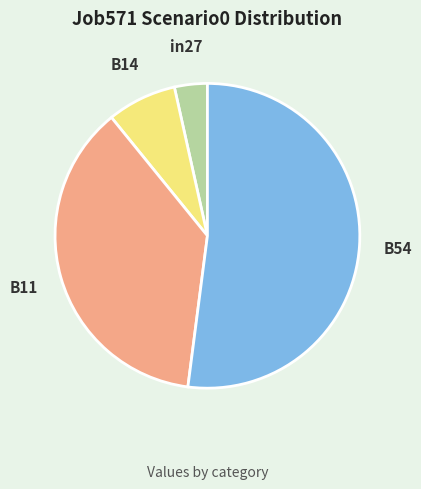

Do B11 and in27 together represent more than half of the pie?

No